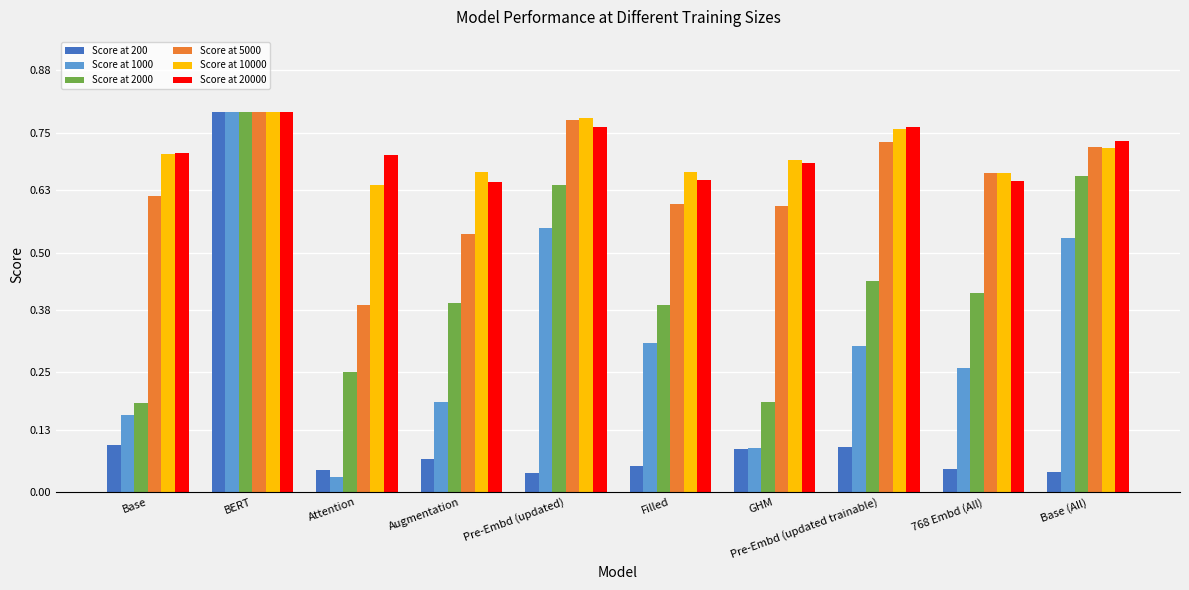

What is the total value across all series at Pre-Embd (updated)?

3.6